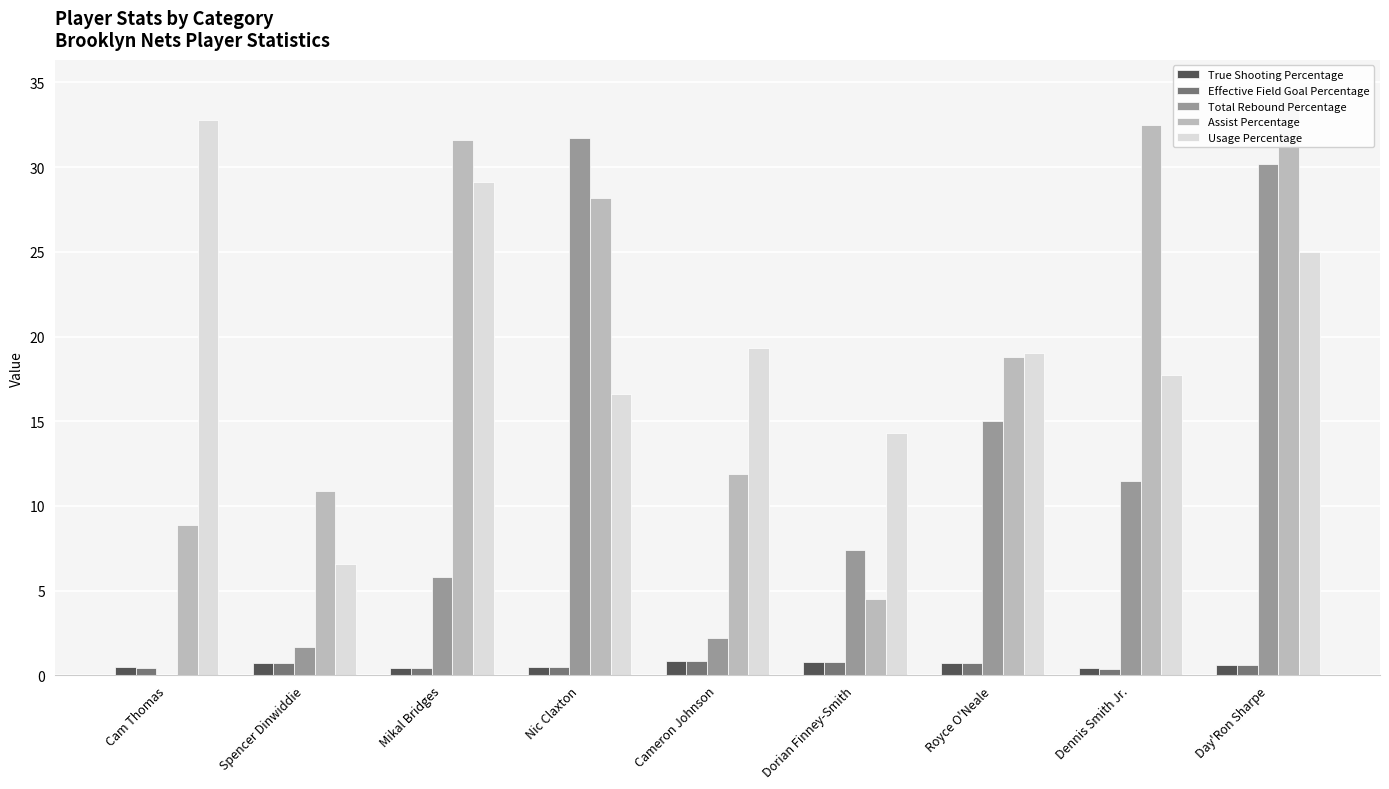

At which category does the chart reach its minimum across all series?

Cam Thomas